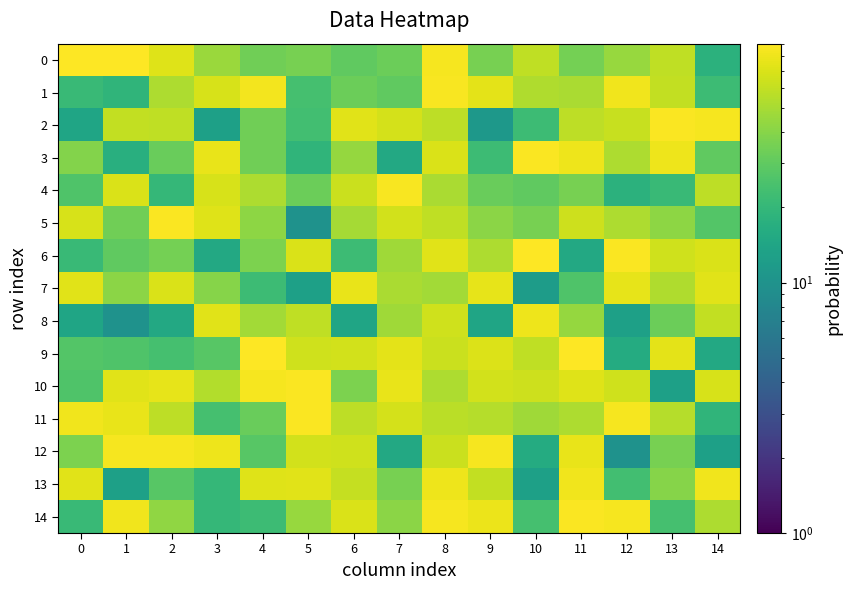

Count the number of categories in the chart.

15